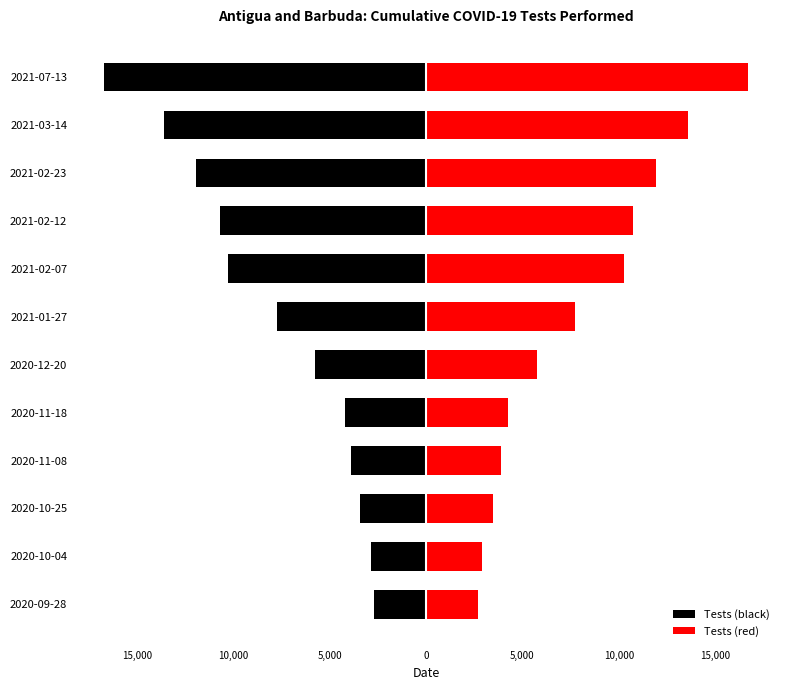

Does the chart contain stacked bars?

No